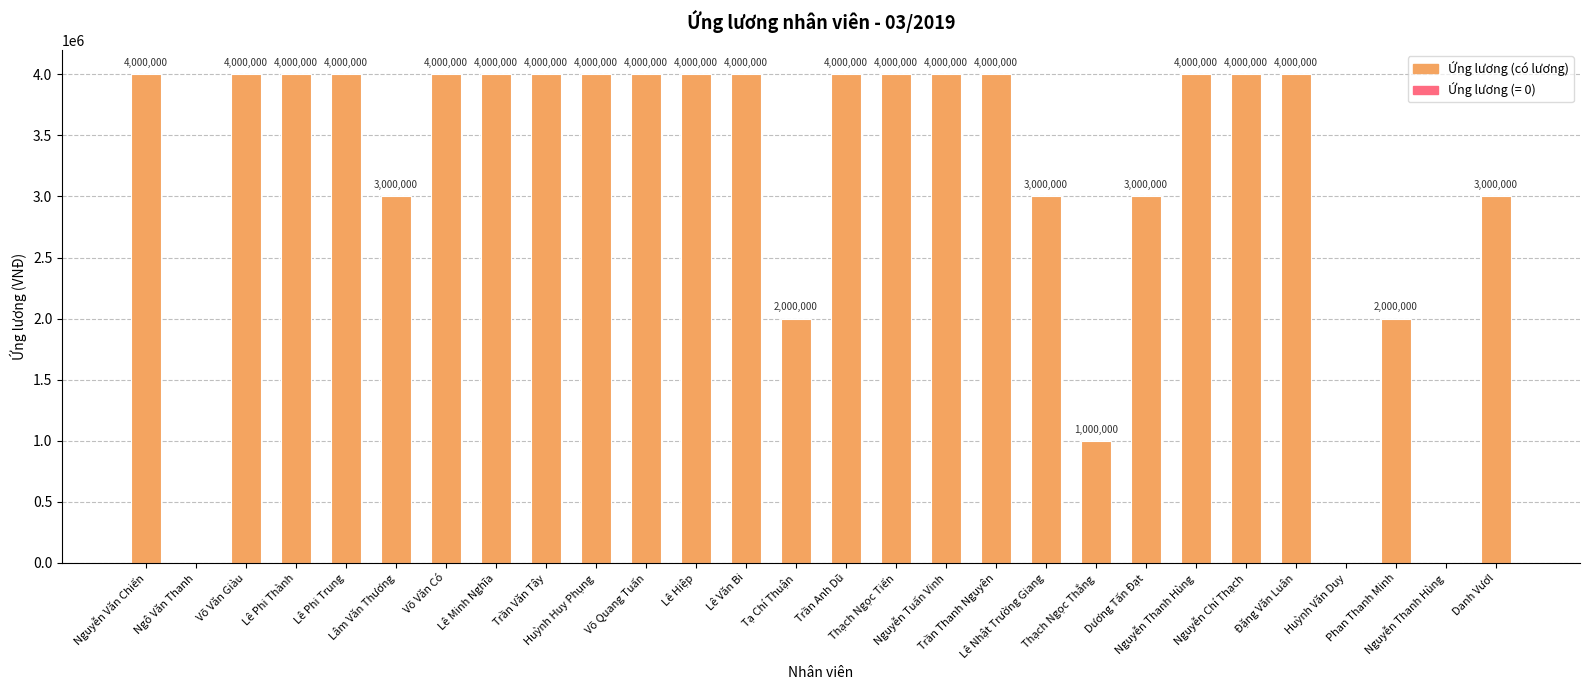

At which category does the chart reach its peak across all series?

Nguyễn Văn Chiến